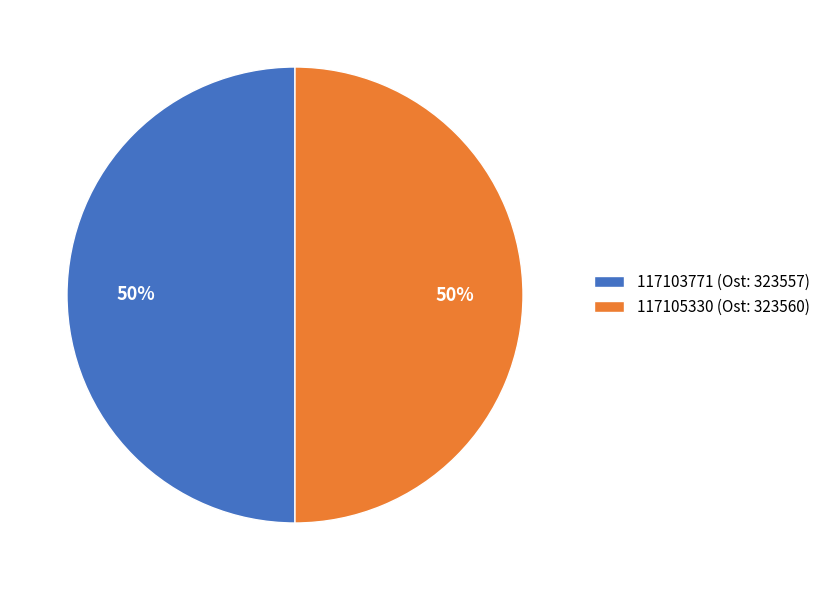

To the nearest percent, what percentage of the pie is 117103771 (Ost: 323557)?

50%